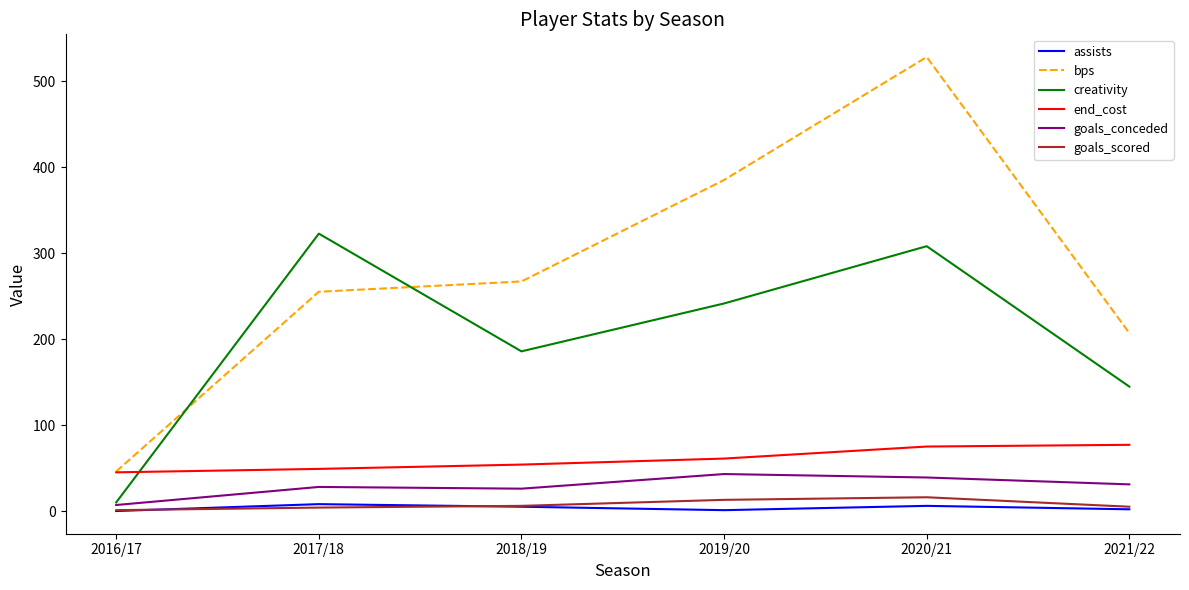

What is the sum of the bps values at 2017/18 and 2018/19?

522.0